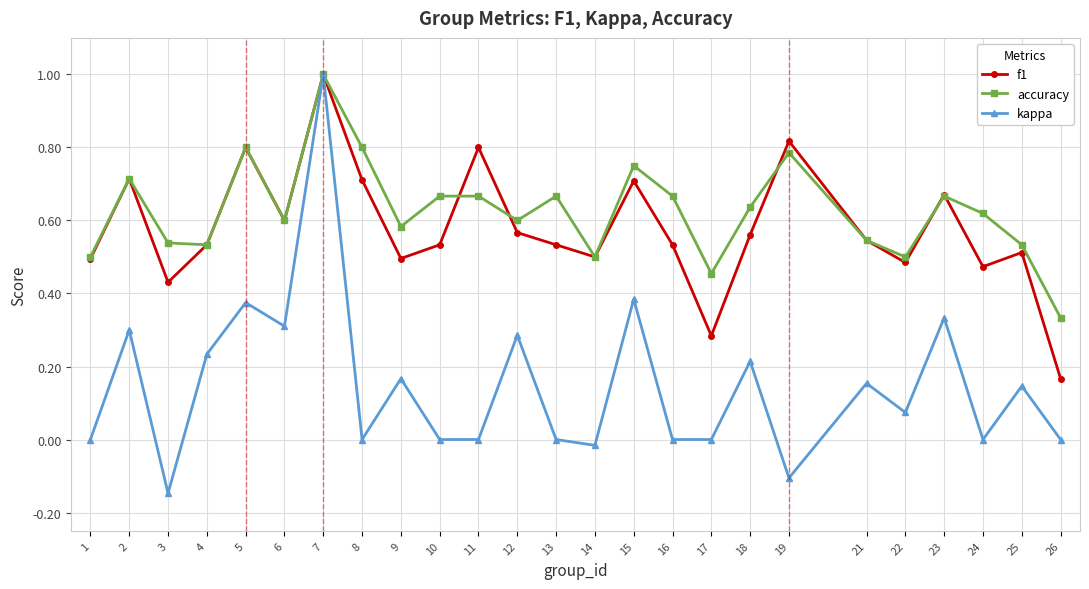

What is the sum of all f1 values?

14.5